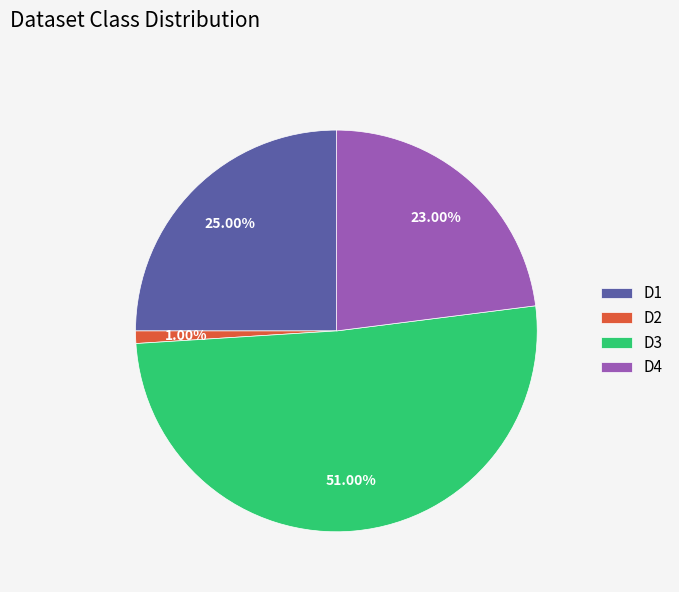

To the nearest percent, what percentage of the pie is D2?

1%